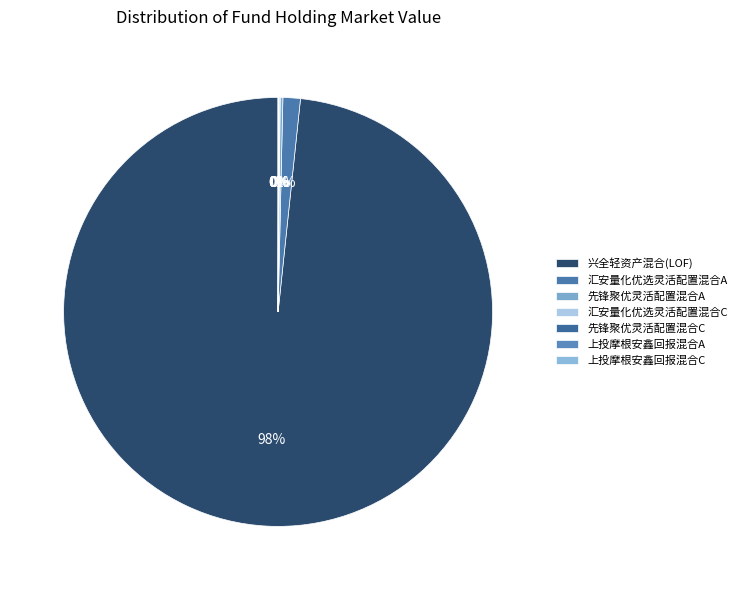

The 上投摩根安鑫回报混合A slice represents 1% of the pie. True or false?

False